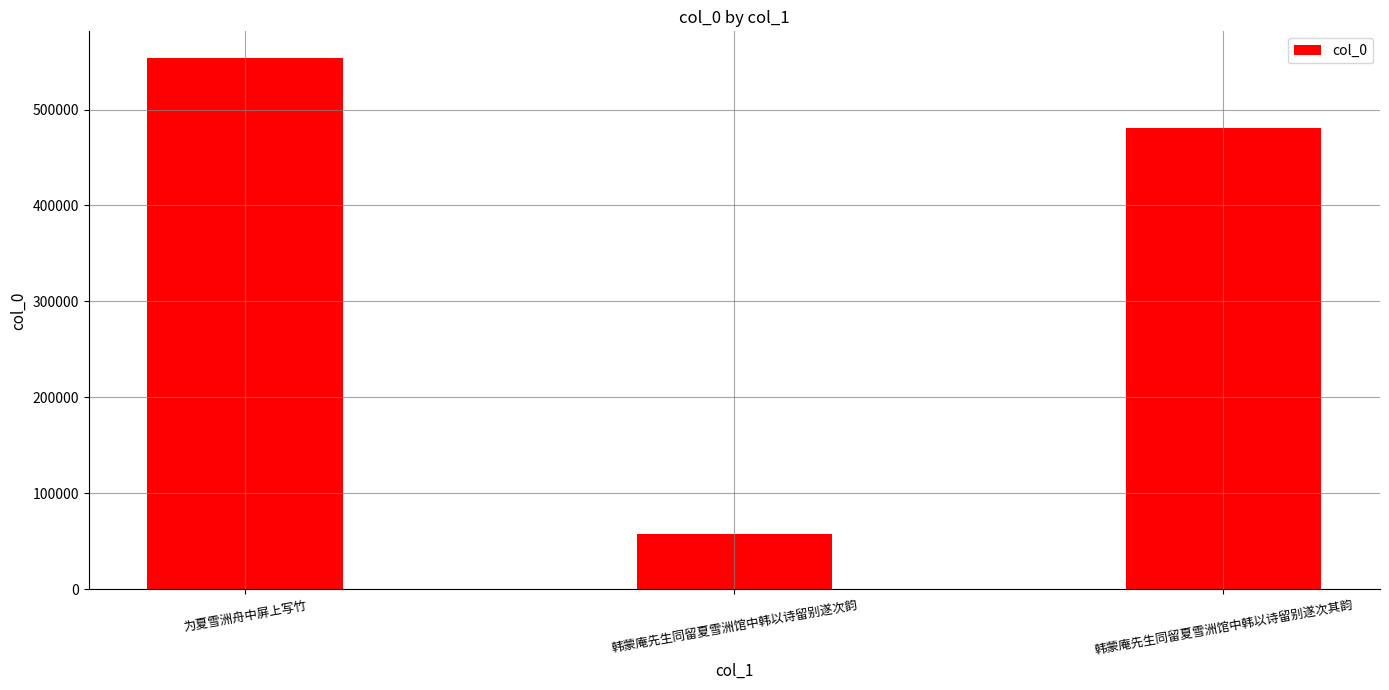

What is the smallest value displayed?

57983